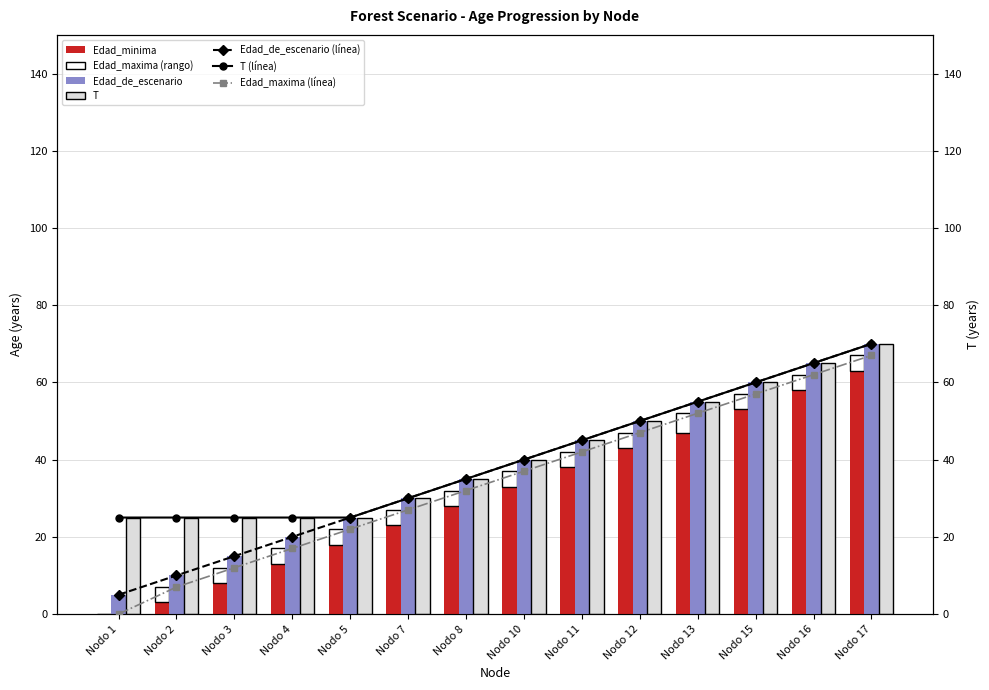

What is the sum of the T values at Nodo 10 and Nodo 16?

105